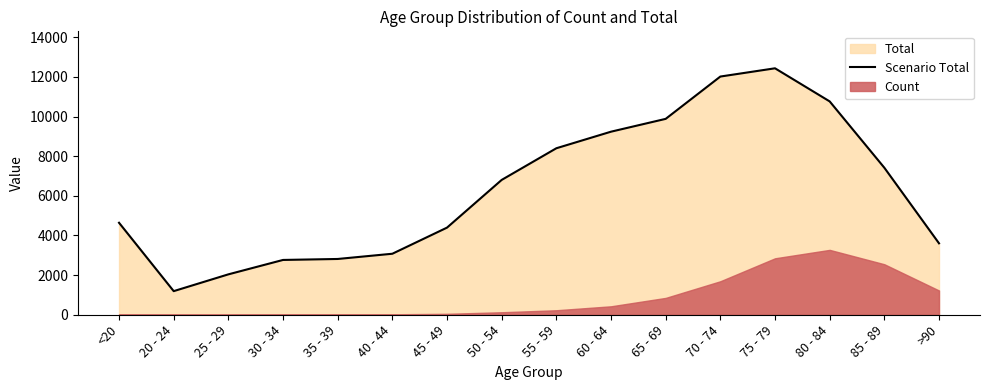

What is the difference between the maximum and second lowest values?

10396